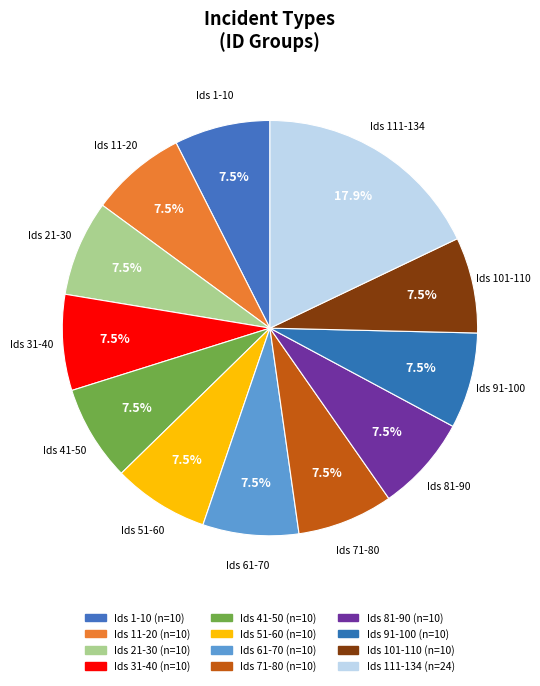

Is there a majority slice in this chart?

No